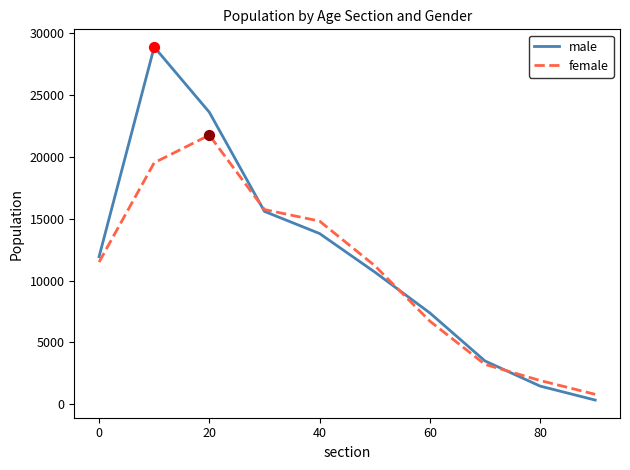

Which series has the widest spread of values?

male